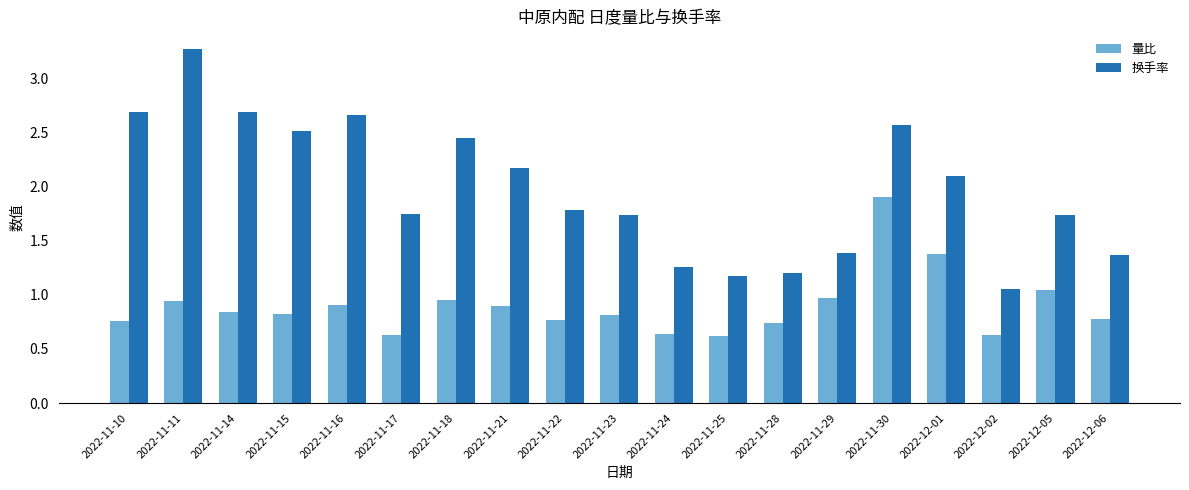

What is the difference between the second highest and minimum values in the 换手率 series?

1.6